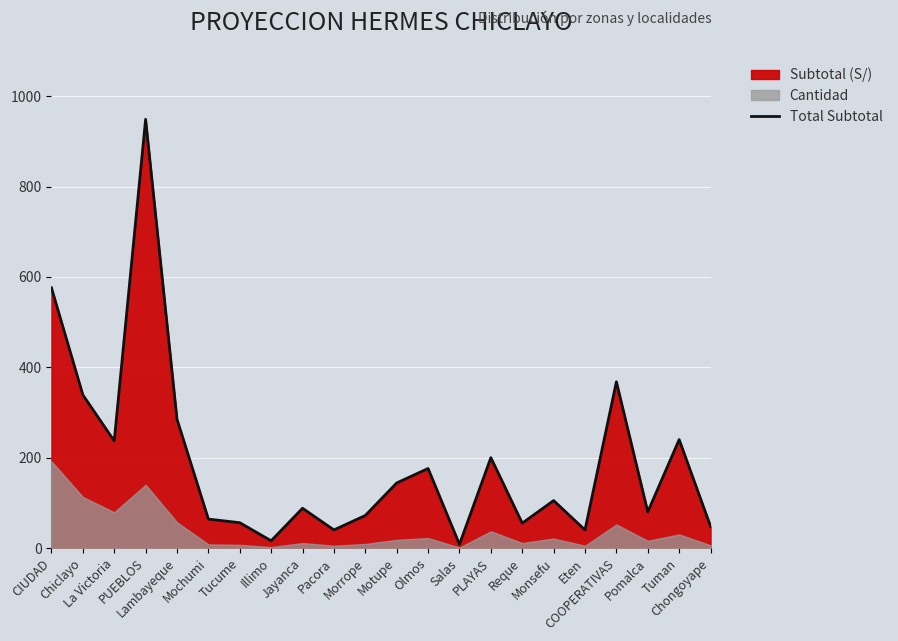

How many data points are less than 105?

11